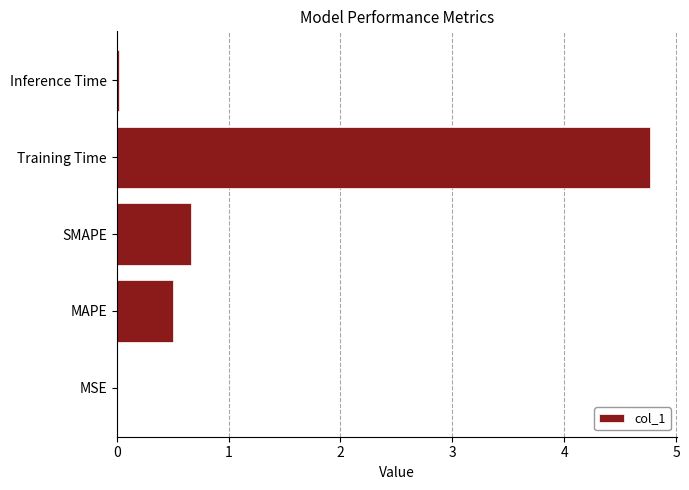

What is the average value?

1.2